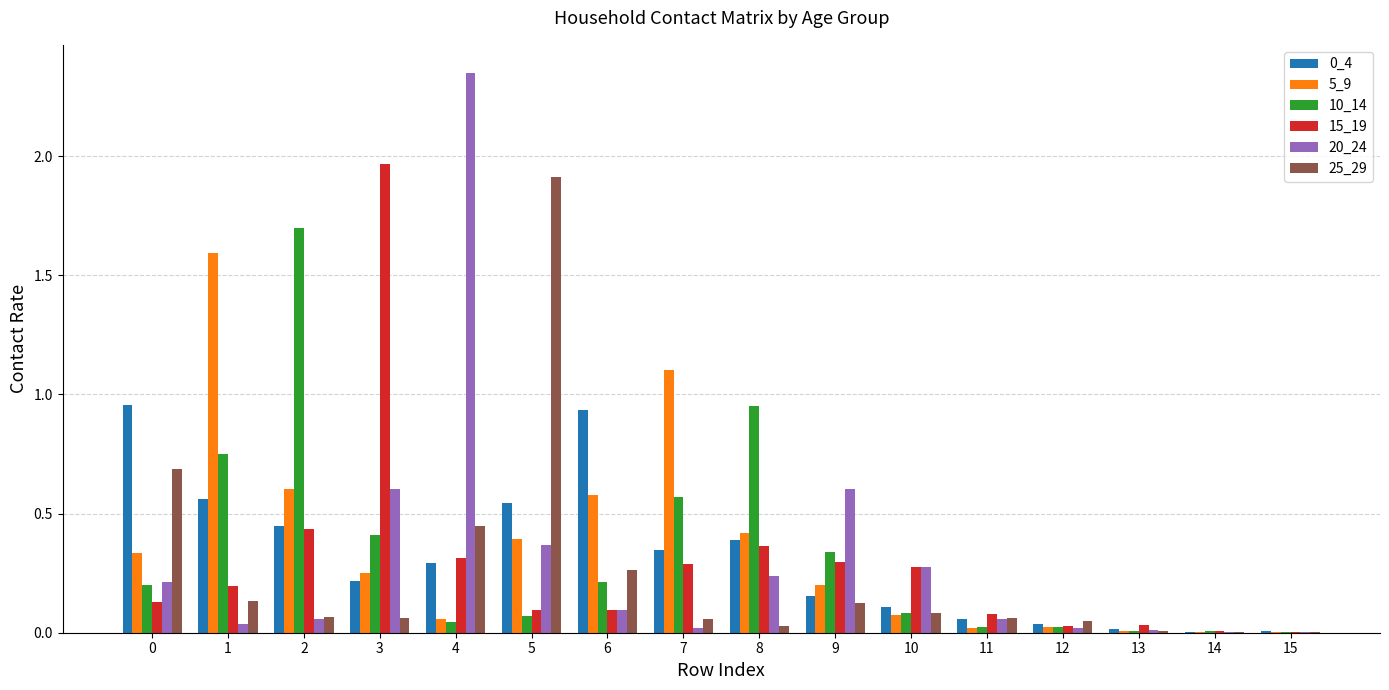

The 10_14 series shows 0.1 at 10. True or false?

True